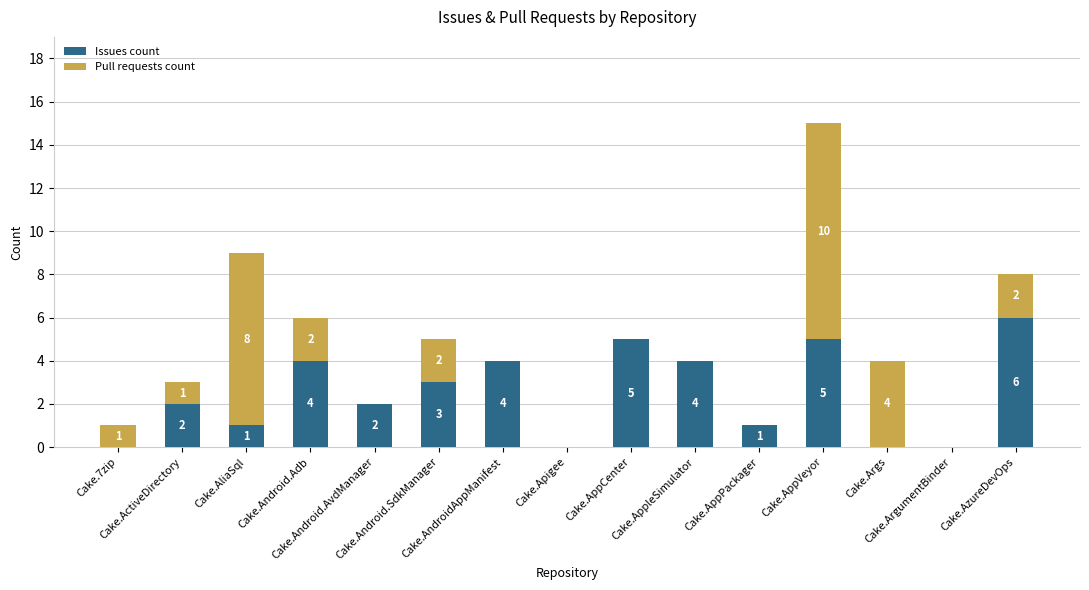

What is the maximum value for Issues count?

6